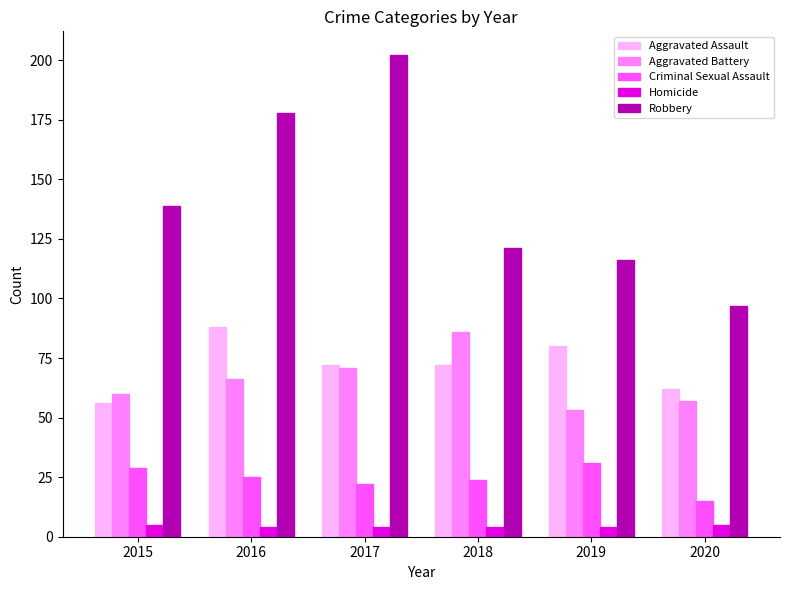

Is the value of Criminal Sexual Assault at 2019 greater than the value of Homicide at 2019?

Yes